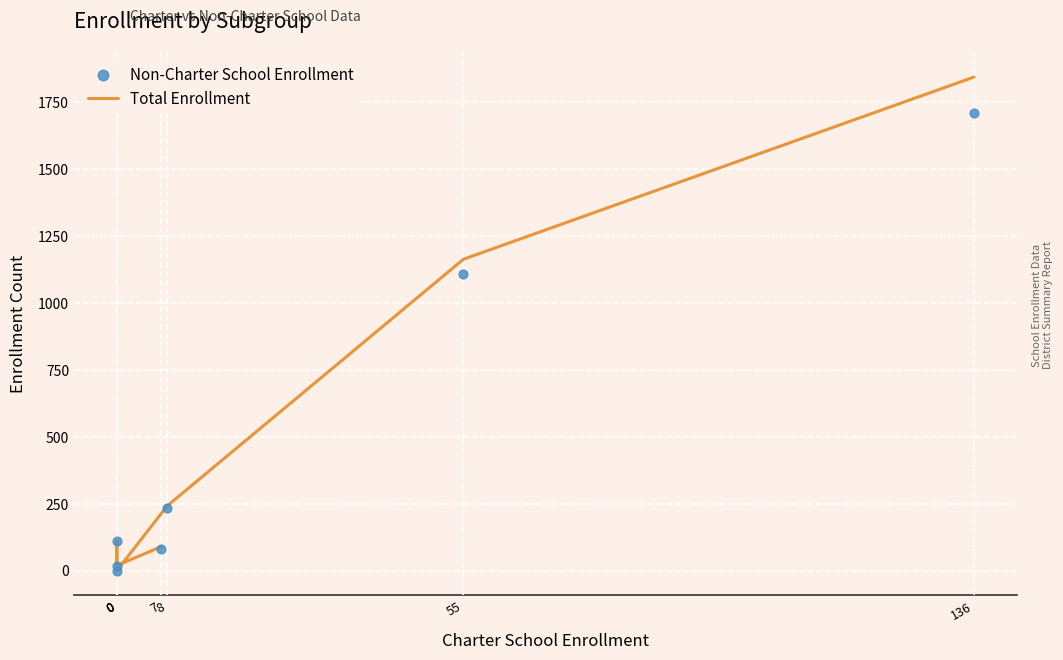

Is the value of Total Enrollment at 0 greater than the value of Non-Charter School Enrollment at 136?

No